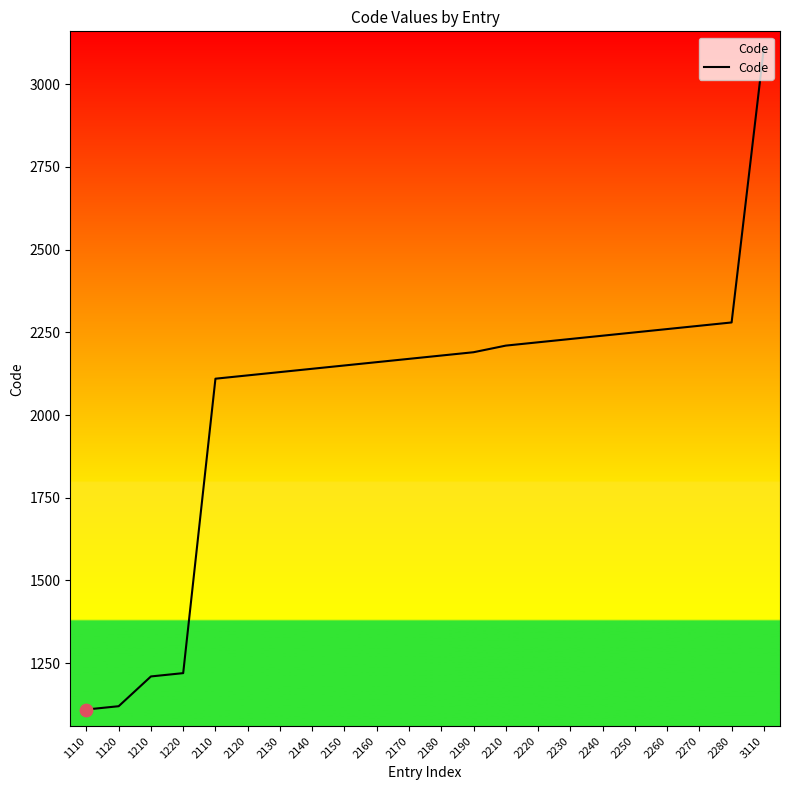

What is the ratio of the value at 2120 to the value at 2210?

1.0